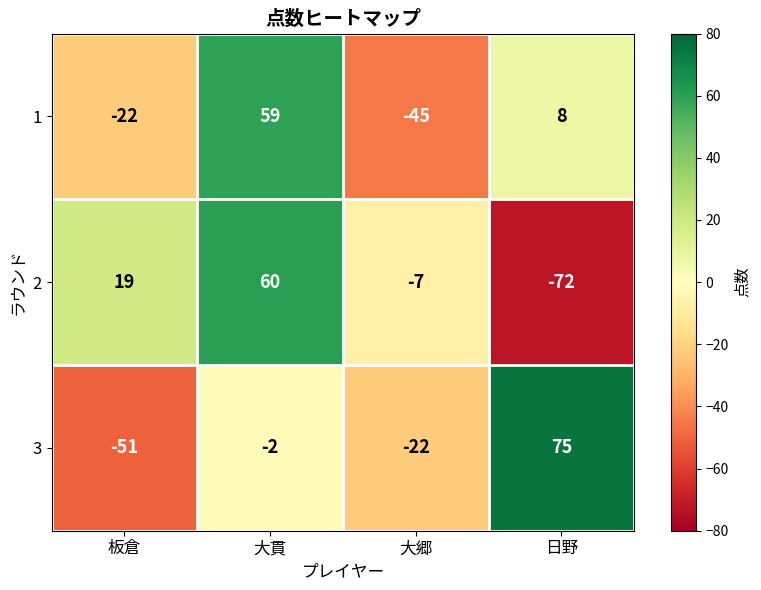

The 1 series shows -22 at 板倉. True or false?

True